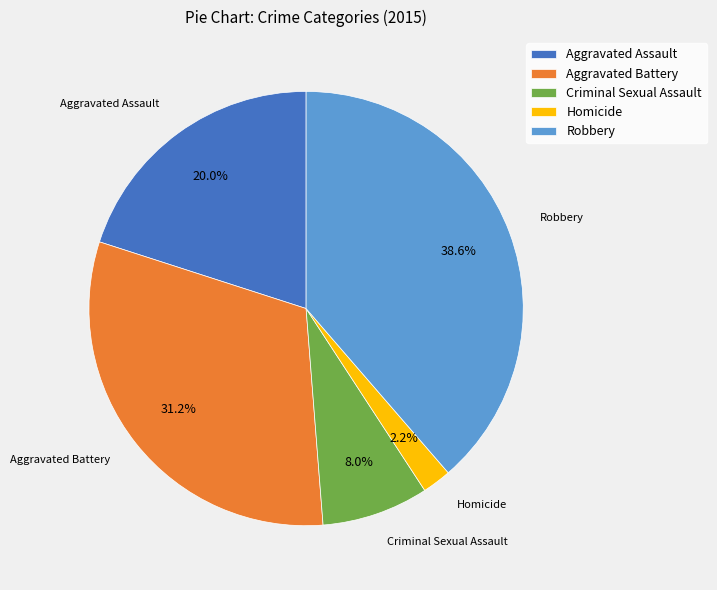

To the nearest percent, what portion does Aggravated Battery represent?

31%